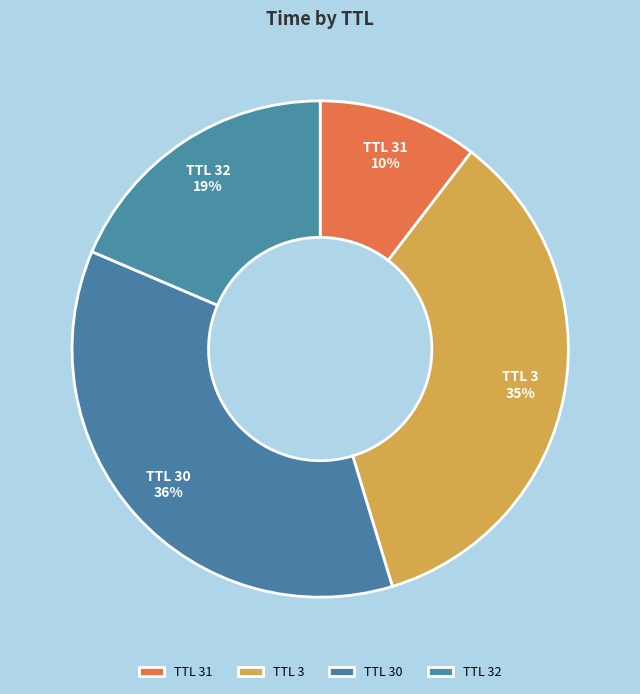

What is the smallest slice in the pie chart?

TTL 31